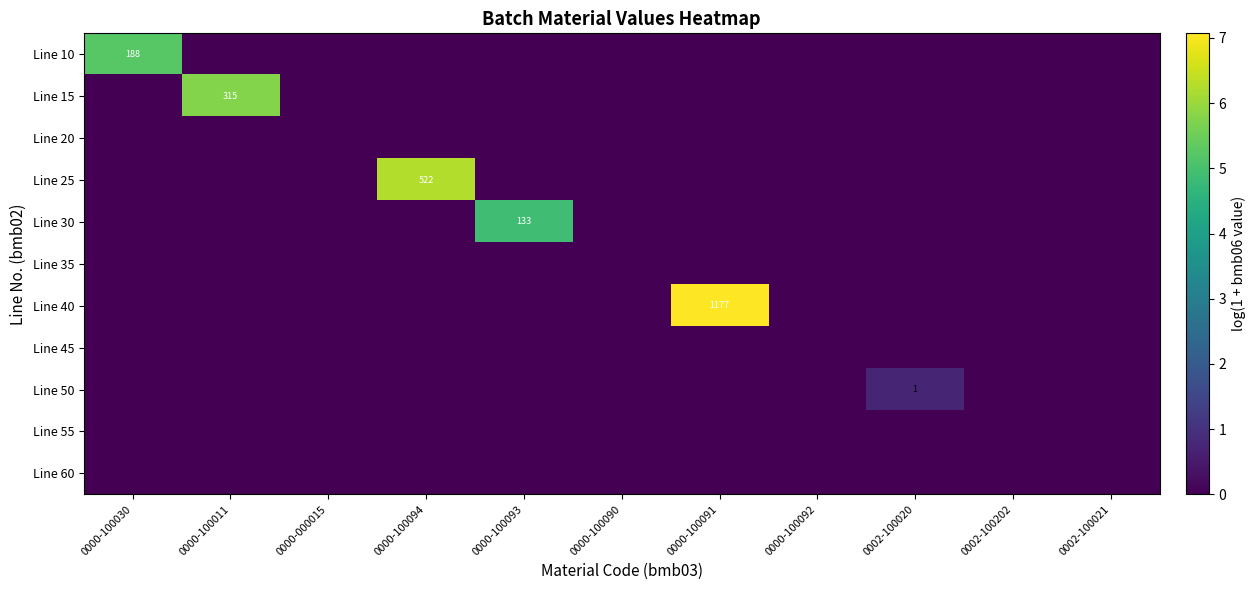

True or false: Line 40 has a value of 0.0 at 0000-000015.

True